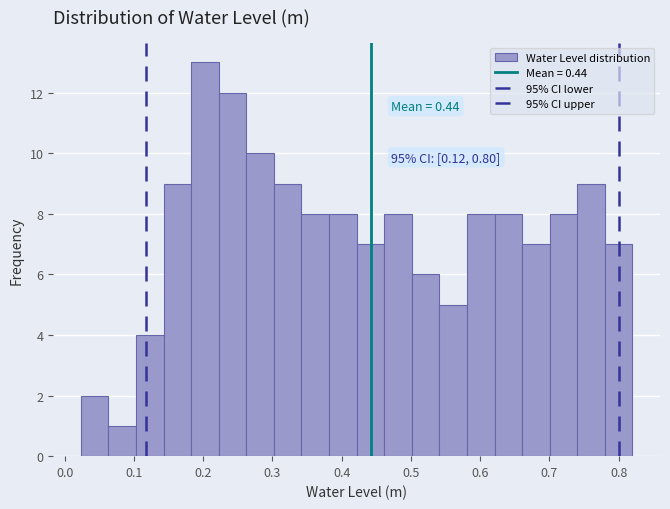

Around what value on the x-axis is the tallest bar? Give the approximate position of its centre, as read against the axis.

0.20